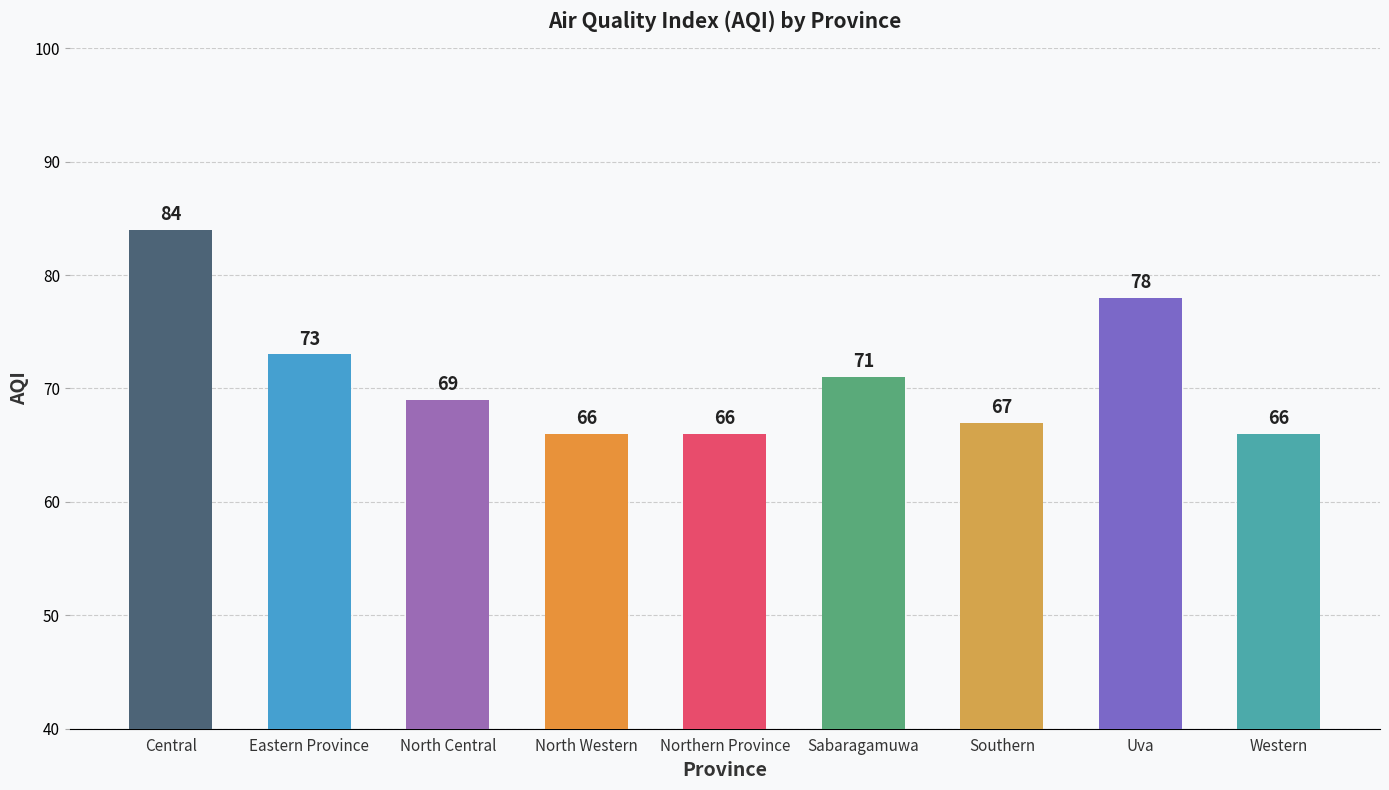

At which label does the data first exceed 69?

Central